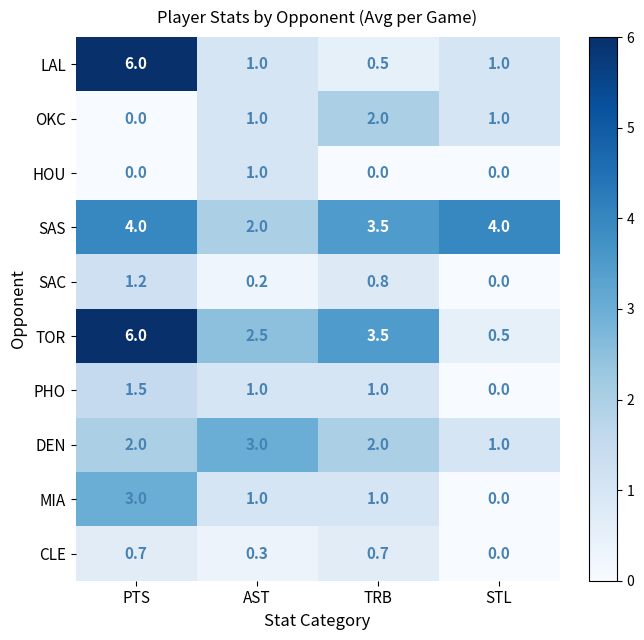

What is the sum of the SAC values at AST and PTS?

1.4